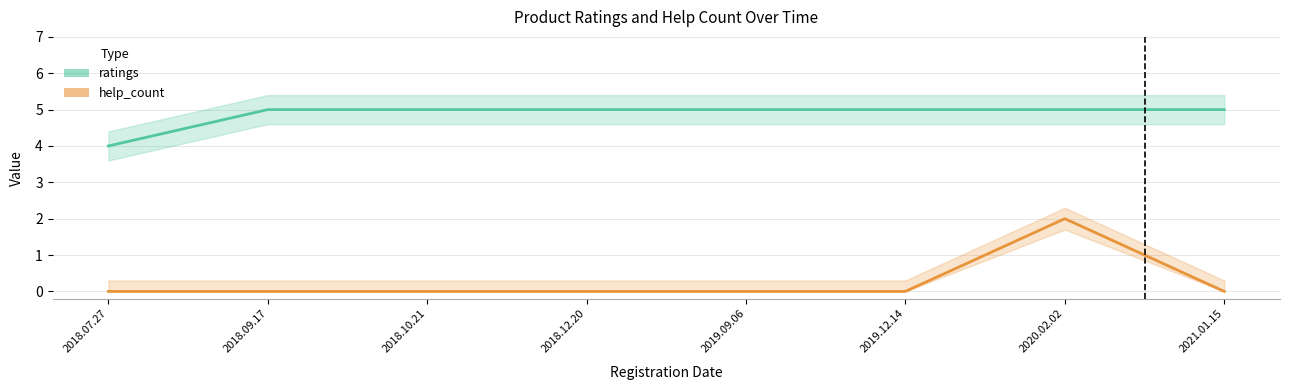

Read the ratings value at 2018.12.20.

5